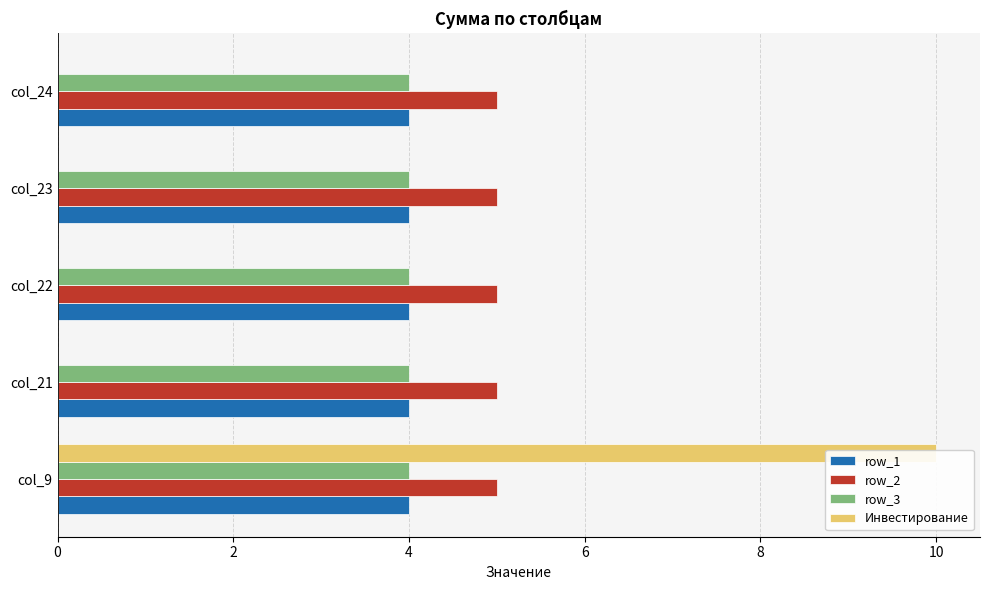

What is the average value of the row_2 series?

0.2